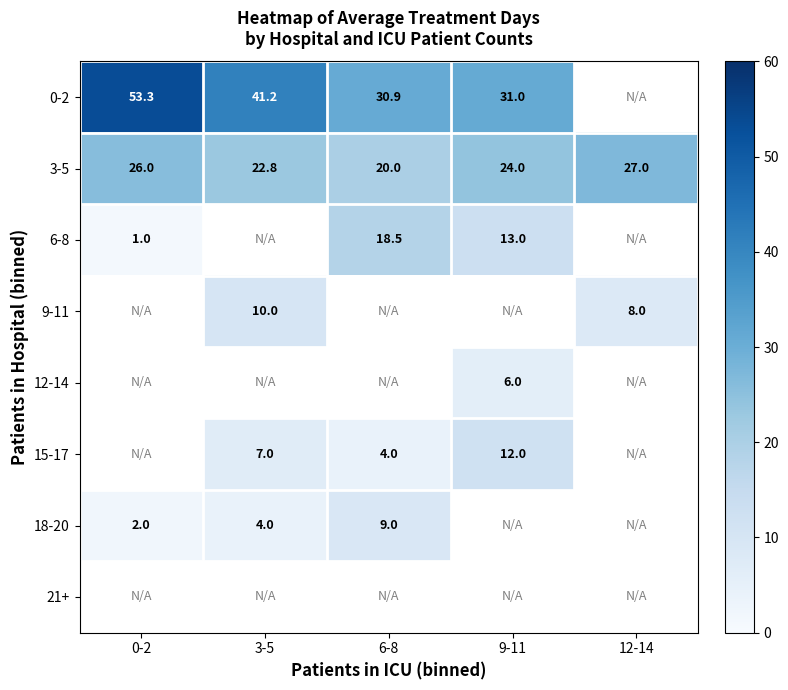

What is the maximum value shown in the chart?

53.3